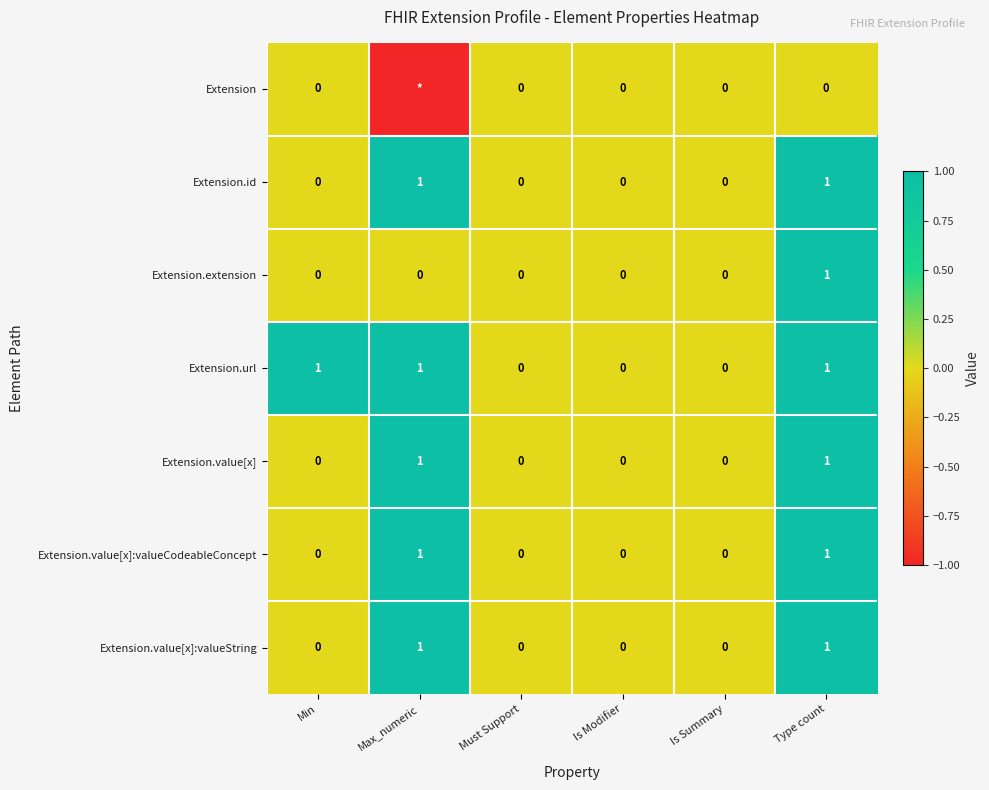

Count the Extension.value[x]:valueString values in the range 0 to 1.

6